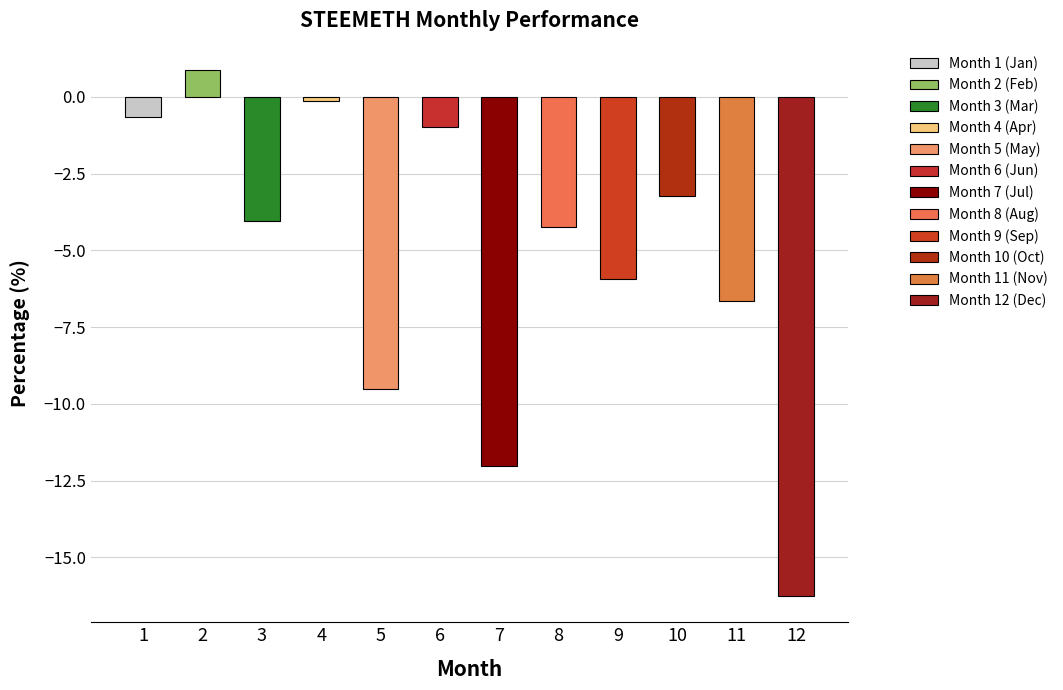

List the labels in order of value, largest first.

2, 4, 1, 6, 10, 3, 8, 9, 11, 5, 7, 12